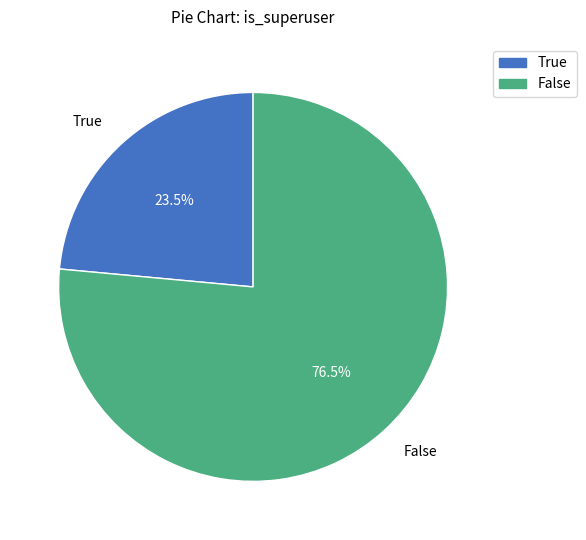

What is the majority slice?

False